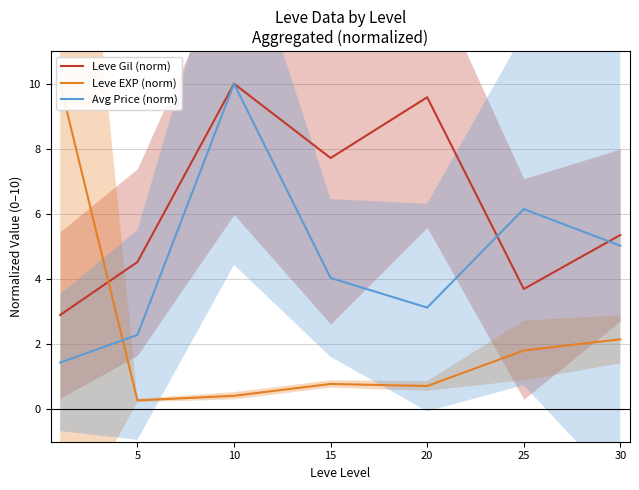

Is the value of Leve Gil (norm) at 10 greater than the value of Leve EXP (norm) at 10?

Yes